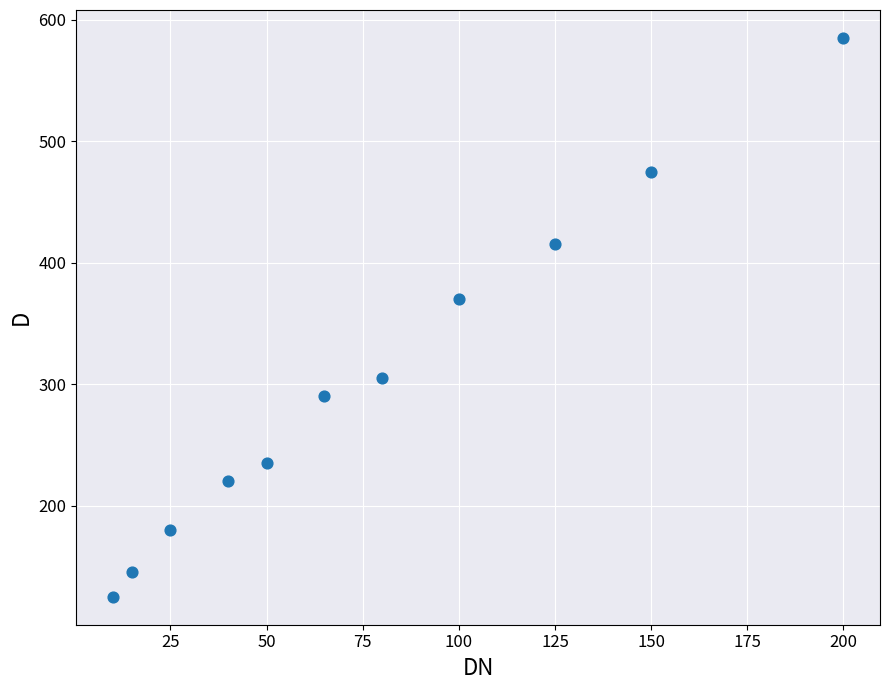

What Y value in the scatter plot is closest to 355?

370